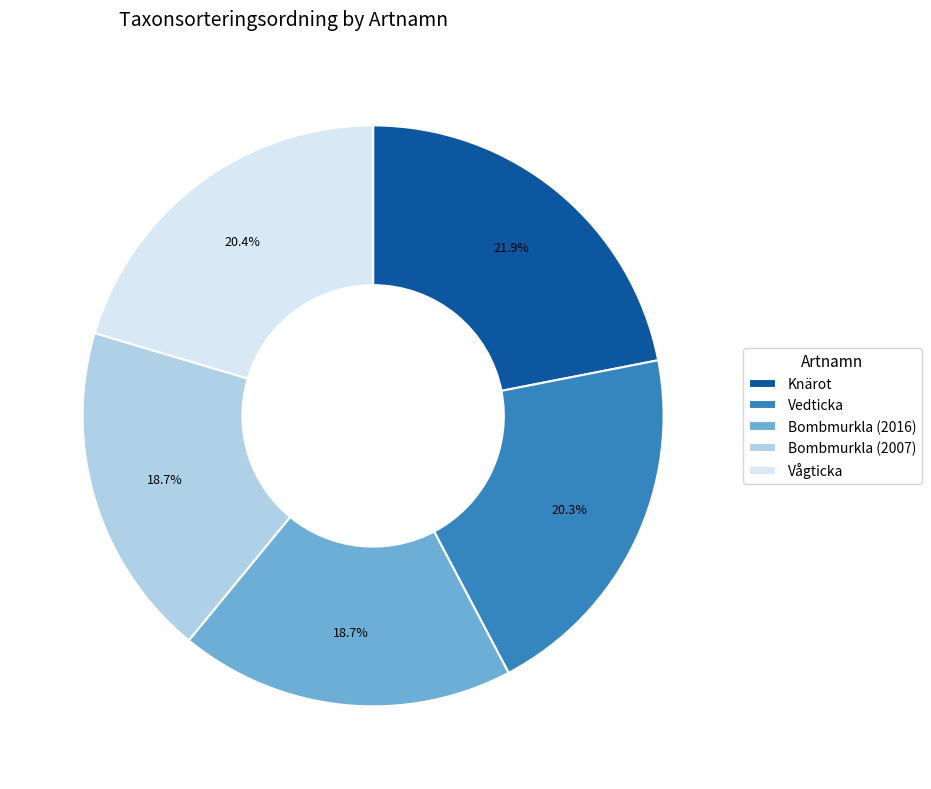

Is Vågticka the majority of the pie?

No